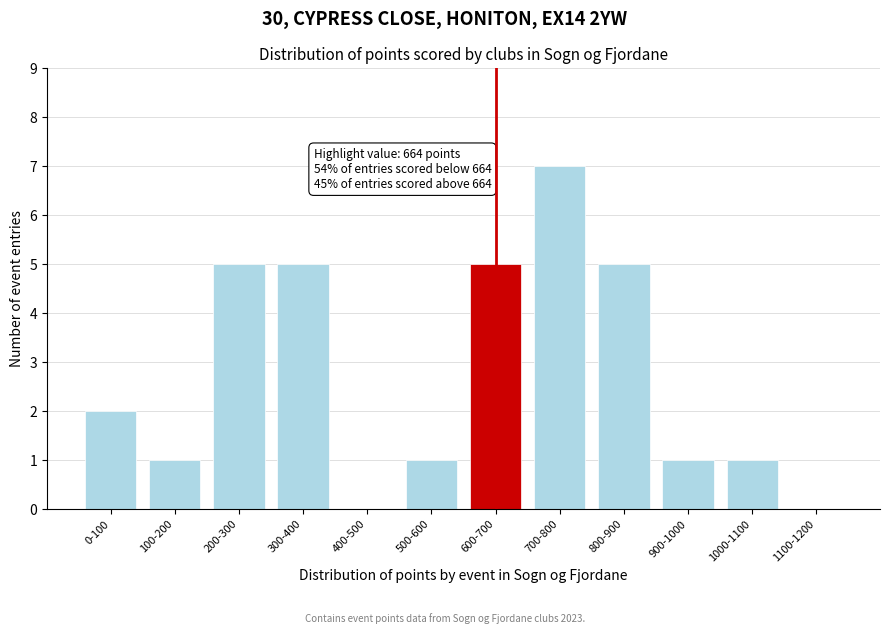

Reading right to left, what are all the values shown in this chart?

1100-1200=0	1000-1100=1	900-1000=1	800-900=5	700-800=7	600-700=5	500-600=1	400-500=0	300-400=5	200-300=5	100-200=1	0-100=2